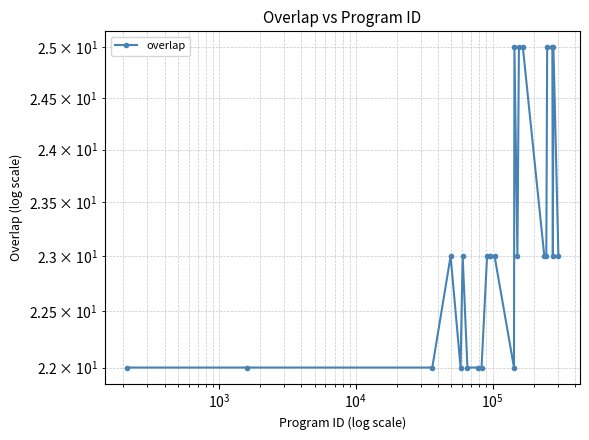

Count the number of values greater than 23.

6